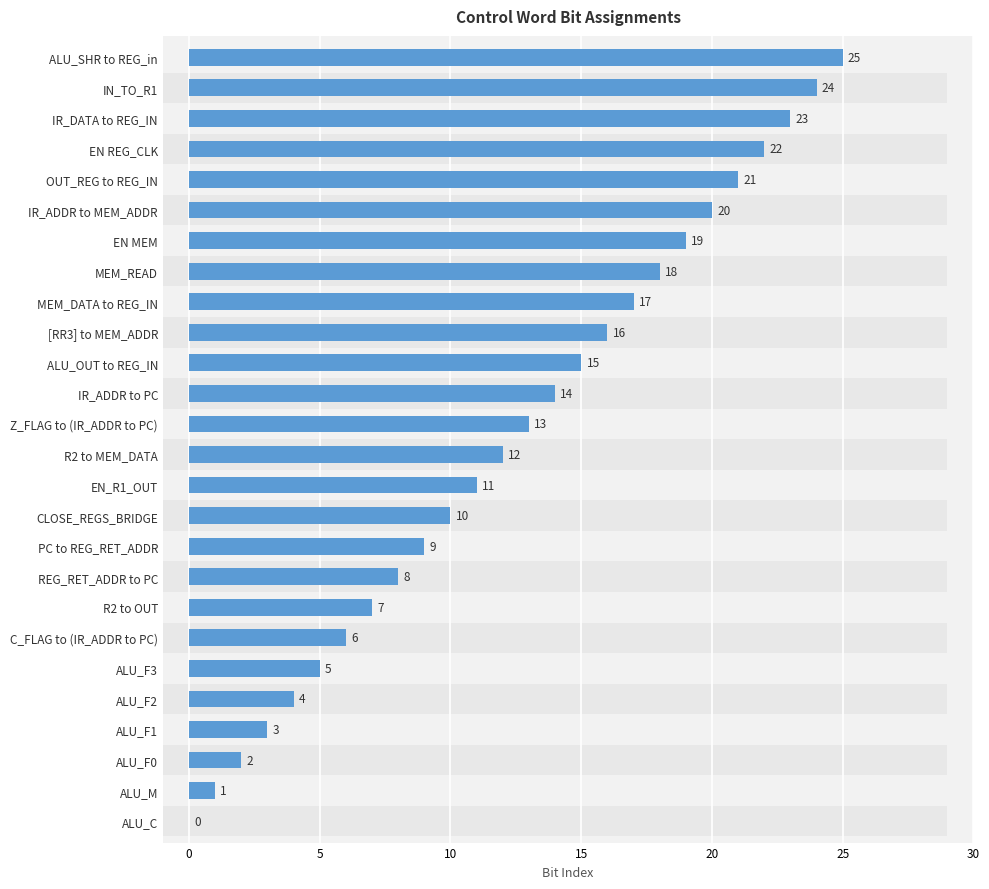

What is the ratio of the value at IR_ADDR to MEM_ADDR to the value at EN_R1_OUT?

1.8